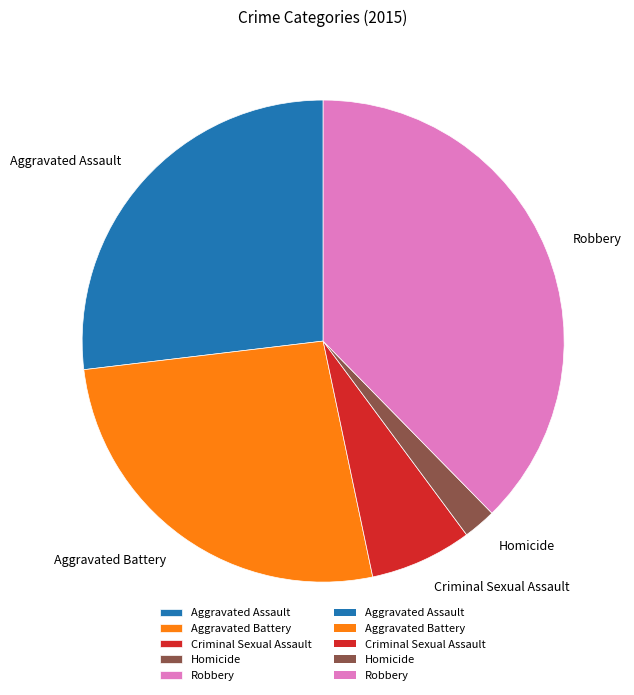

What is the largest slice in the pie chart?

Robbery